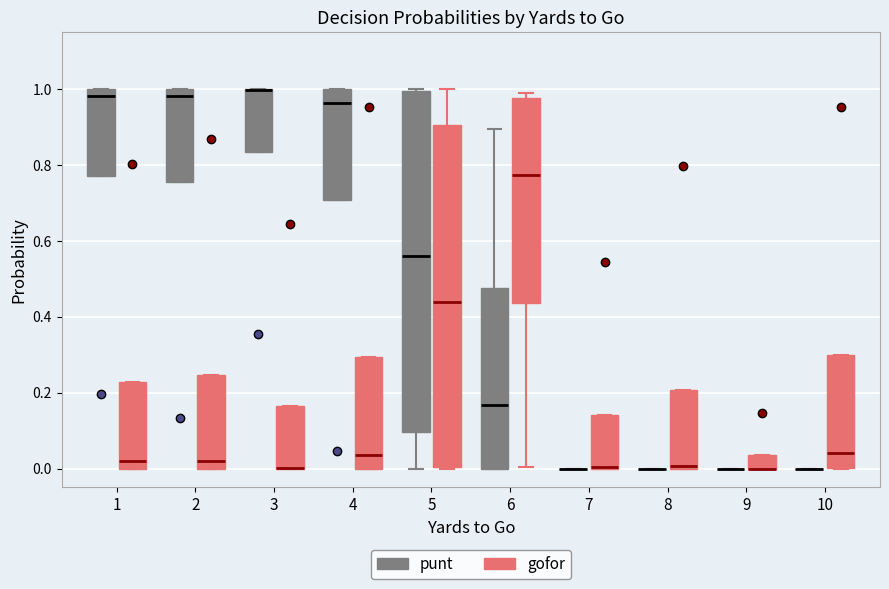

Reading left to right, read every box against the y-axis: the position of its median line, the range the box covers, and the ends of its whiskers. The values are not printed on the chart, so give them approximately, as read against the axis.

1 (punt): median 0.98, box 0.78 to 1.00, whiskers 0.78 to 1.00
1 (gofor): median 0.02, box 0.00 to 0.22, whiskers 0.00 to 0.22
2 (punt): median 0.98, box 0.76 to 1.00, whiskers 0.76 to 1.00
2 (gofor): median 0.02, box 0.00 to 0.24, whiskers 0.00 to 0.24
3 (punt): median 1.00 (drawn on the box's upper edge), box 0.84 to 1.00, whiskers 0.84 to 1.00
3 (gofor): median 0.00 (drawn on the box's lower edge), box 0.00 to 0.16, whiskers 0.00 to 0.16
4 (punt): median 0.96, box 0.70 to 1.00, whiskers 0.70 to 1.00
4 (gofor): median 0.04, box 0.00 to 0.30, whiskers 0.00 to 0.30
5 (punt): median 0.56, box 0.10 to 1.00, whiskers 0.00 to 1.00
5 (gofor): median 0.44, box 0.00 to 0.90, whiskers 0.00 to 1.00
6 (punt): median 0.16, box 0.00 to 0.48, whiskers 0.00 to 0.90
6 (gofor): median 0.78, box 0.44 to 0.98, whiskers 0.00 to 1.00
7 (punt): box collapsed to a line at 0.00, whiskers 0.00 to 0.00
7 (gofor): median 0.00 (drawn on the box's lower edge), box 0.00 to 0.14, whiskers 0.00 to 0.14
8 (punt): box collapsed to a line at 0.00, whiskers 0.00 to 0.00
8 (gofor): median 0.00, box 0.00 to 0.20, whiskers 0.00 to 0.20
9 (punt): box collapsed to a line at 0.00, whiskers 0.00 to 0.00
9 (gofor): median 0.00 (drawn on the box's lower edge), box 0.00 to 0.04, whiskers 0.00 to 0.04
10 (punt): box collapsed to a line at 0.00, whiskers 0.00 to 0.00
10 (gofor): median 0.04, box 0.00 to 0.30, whiskers 0.00 to 0.30